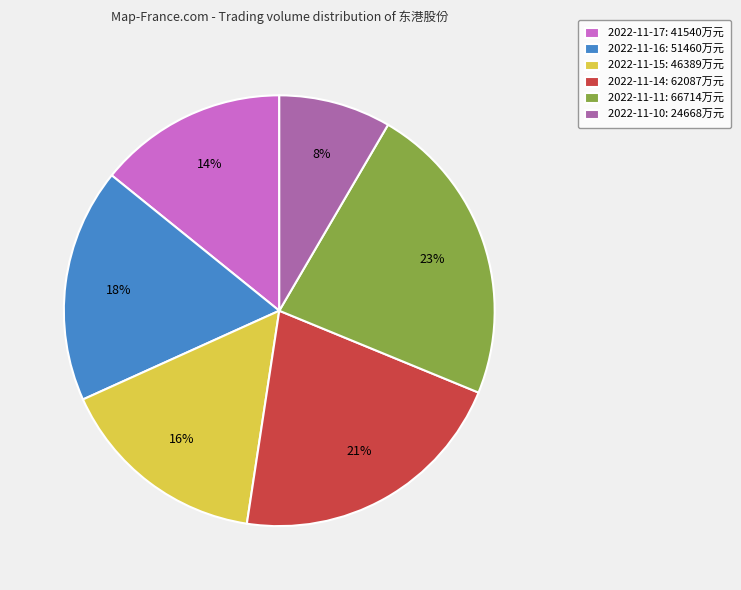

The 2022-11-15 slice represents 16% of the pie. True or false?

True